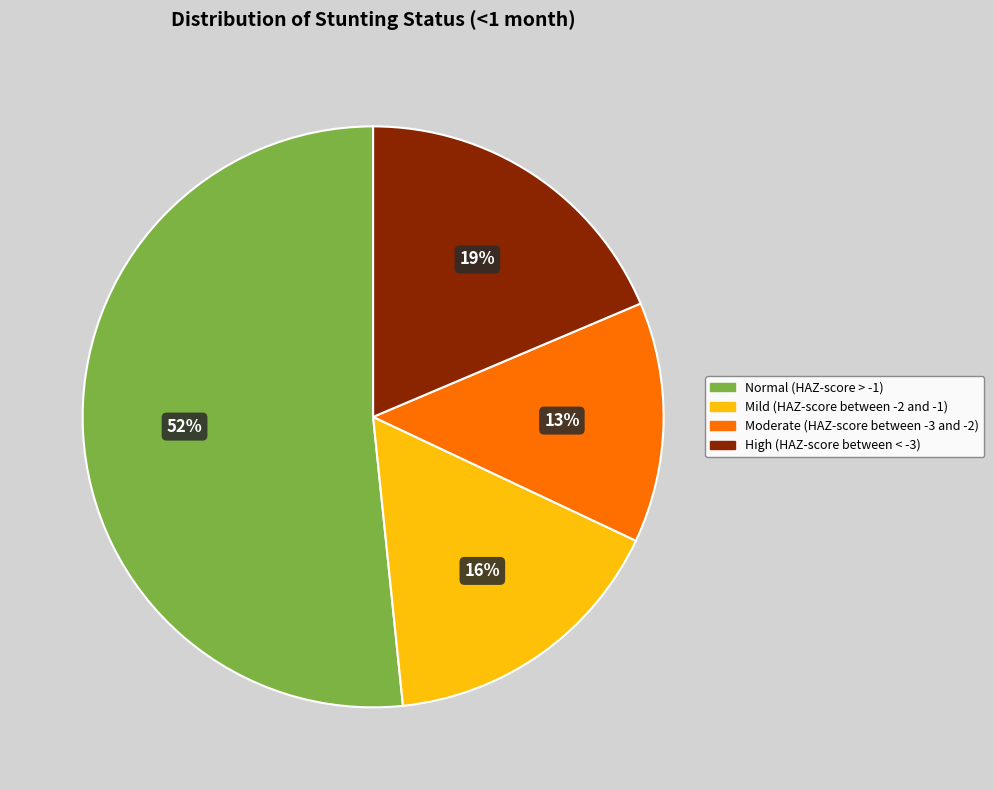

How many segments does this pie chart have?

4